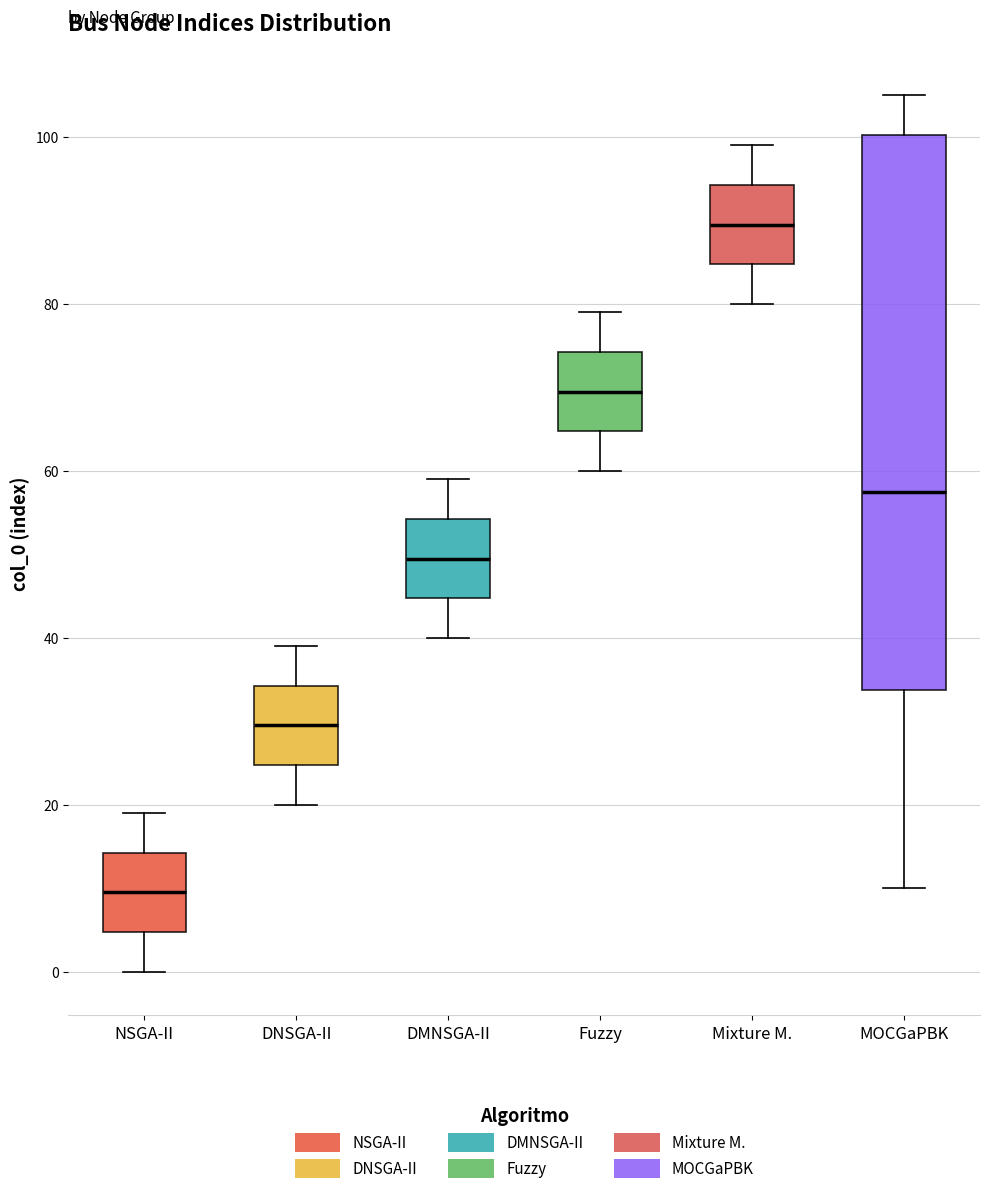

Reading left to right, transcribe this box plot: for each box, give where its median line is, the range the box spans, and where its two whiskers end, as read against the y-axis. The values are not printed on the chart, so give them approximately, as read against the axis.

NSGA-II: median 10, box 4 to 14, whiskers 0 to 20
DNSGA-II: median 30, box 24 to 34, whiskers 20 to 40
DMNSGA-II: median 50, box 44 to 54, whiskers 40 to 60
Fuzzy: median 70, box 64 to 74, whiskers 60 to 80
Mixture M.: median 90, box 84 to 94, whiskers 80 to 100
MOCGaPBK: median 58, box 34 to 100, whiskers 10 to 106